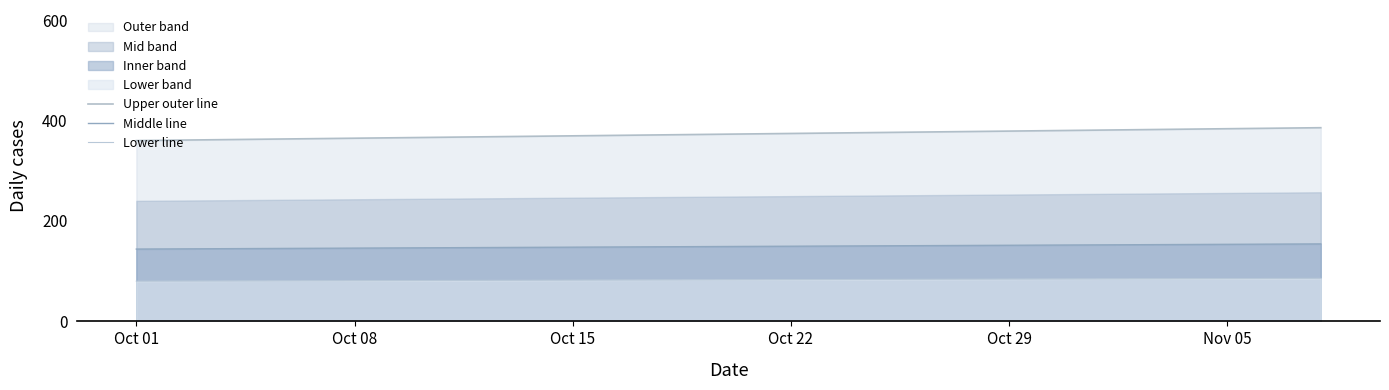

True or false: Middle line and Upper outer line cross at least once.

False